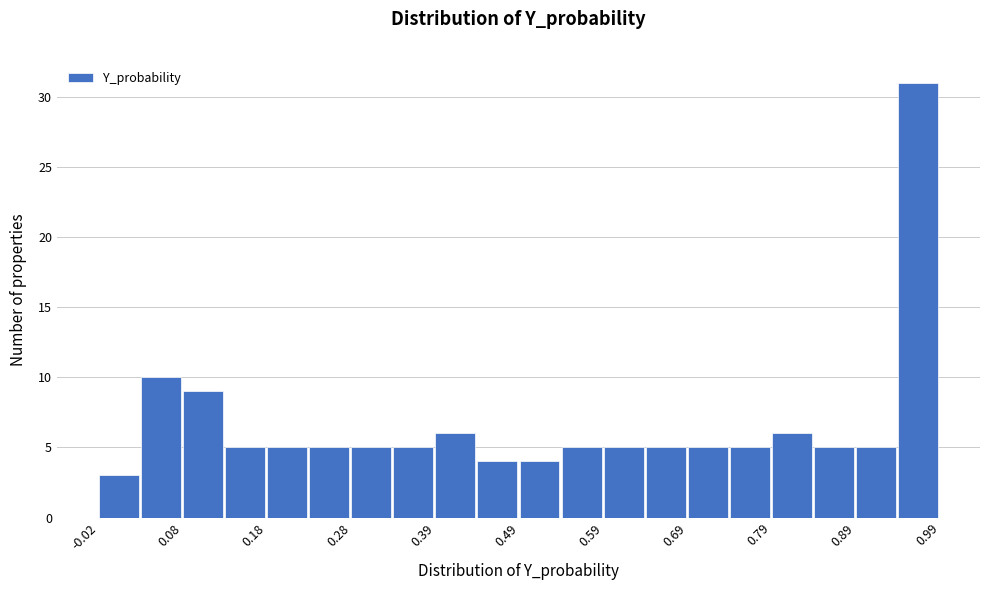

Around what value on the x-axis is the tallest bar? Give the approximate position of its centre, as read against the axis.

0.96